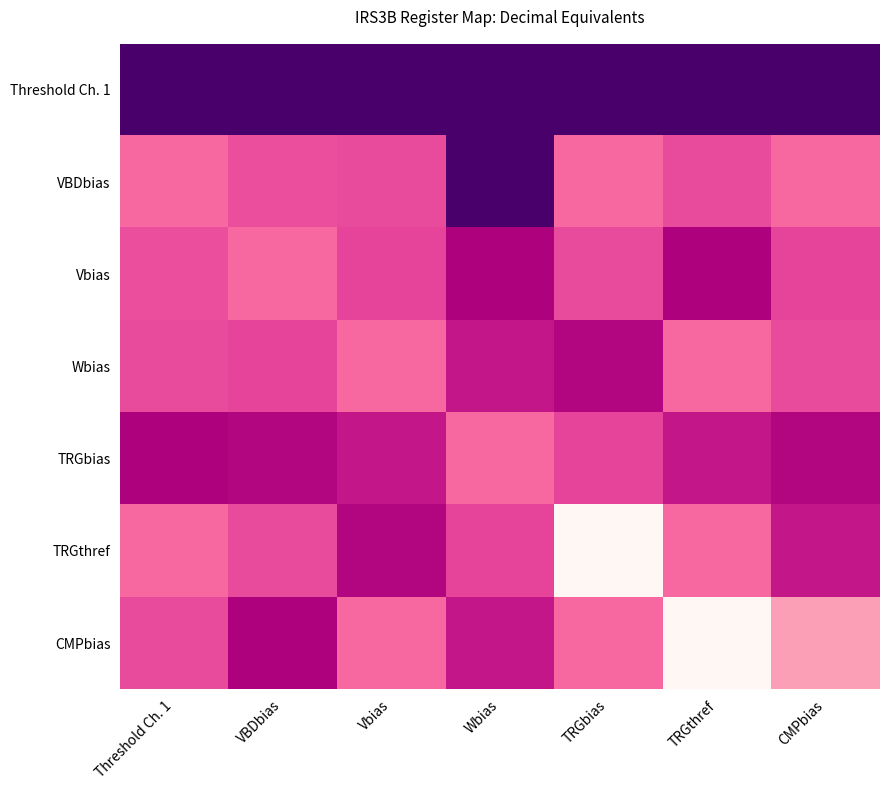

At which category is the sum across all series the highest?

TRGbias